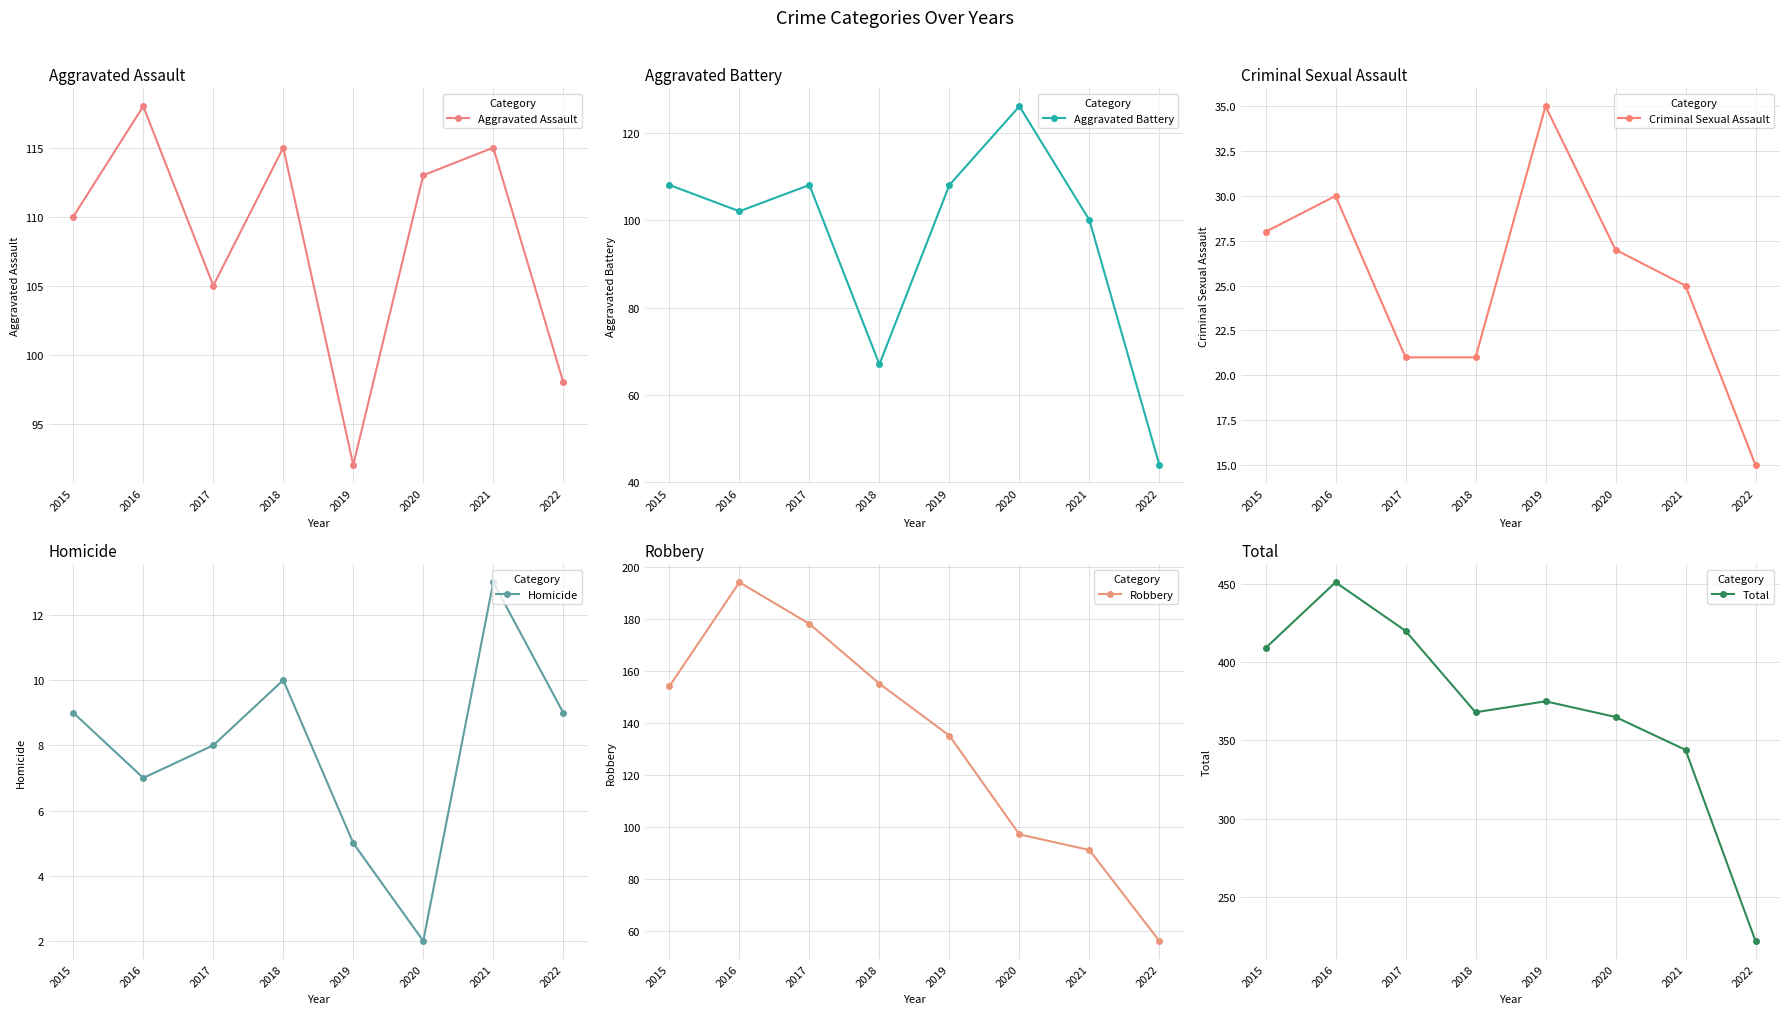

What is the difference between the maximum and minimum values in the Robbery series?

138